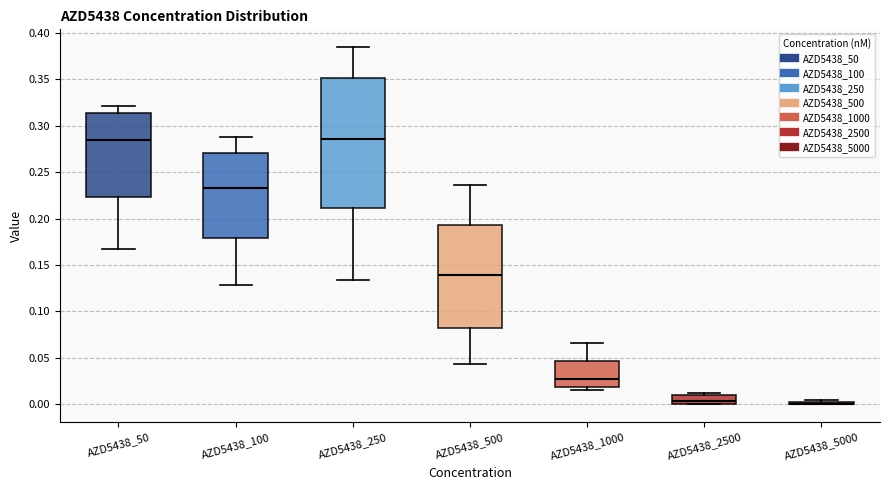

Where does the median line of the box for AZD5438_100 sit on the y-axis? The values are not printed on the chart, so give them approximately, as read against the axis.

0.230